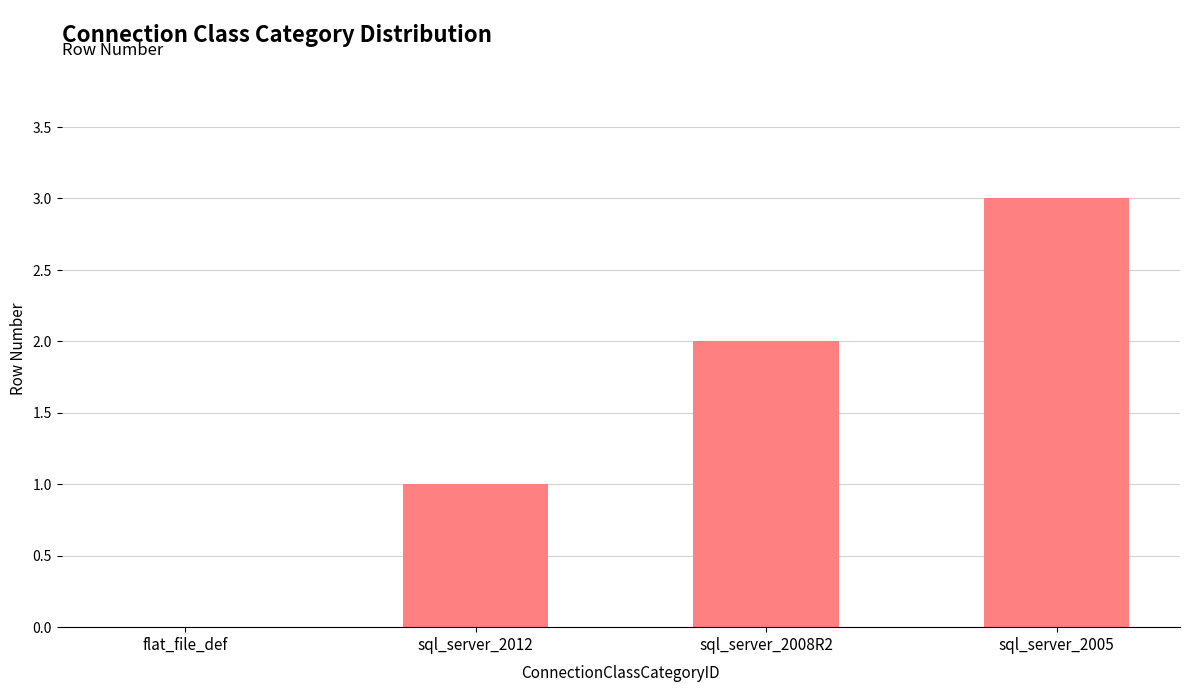

Reading left to right, list all the values displayed in this chart.

flat_file_def=0	sql_server_2012=1	sql_server_2008R2=2	sql_server_2005=3